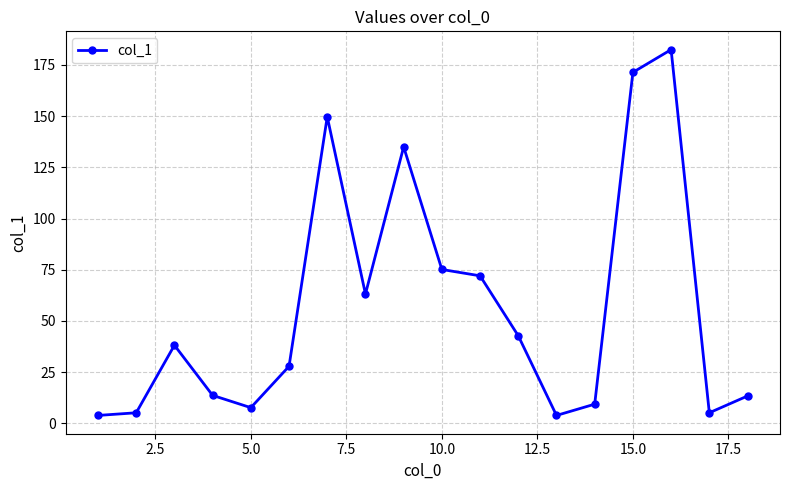

What is the value of the 18th point from the left?

13.3